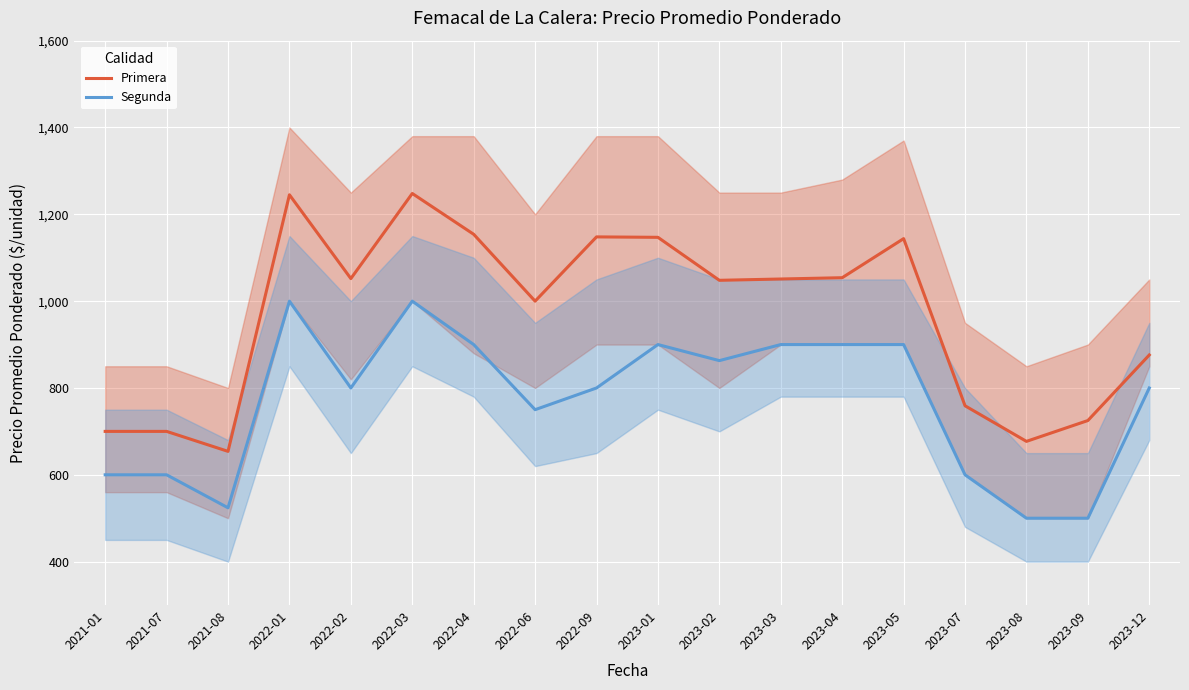

True or false: Segunda and Primera intersect in this chart.

False